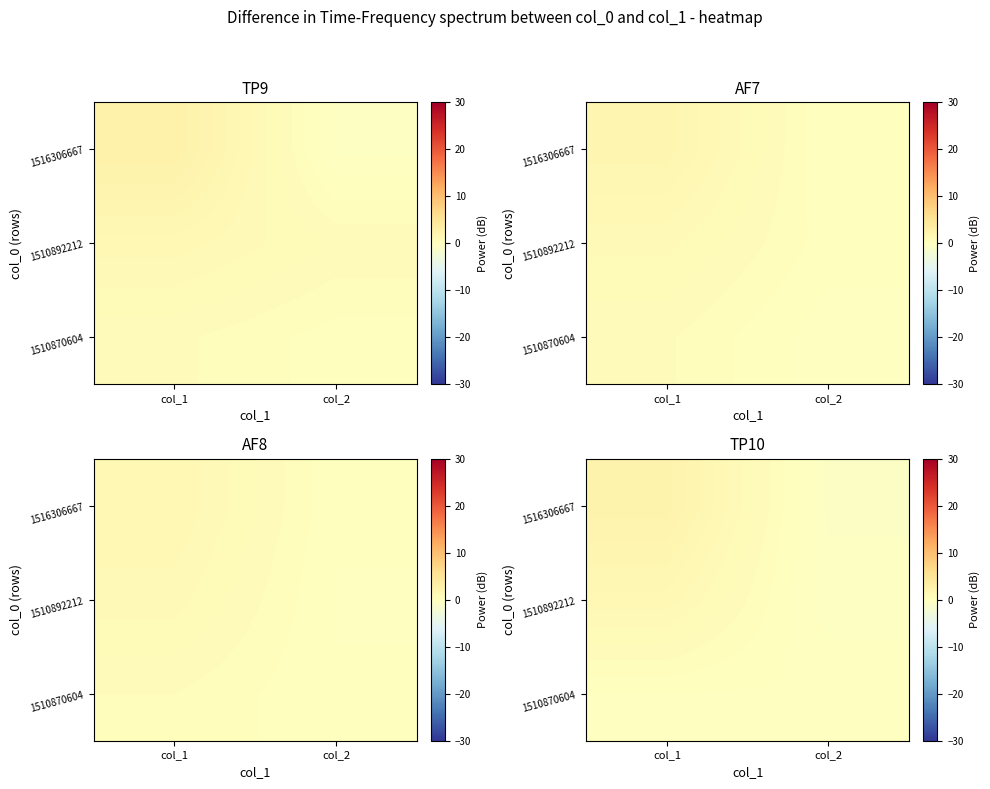

At which category does the chart reach its minimum across all series?

col_2